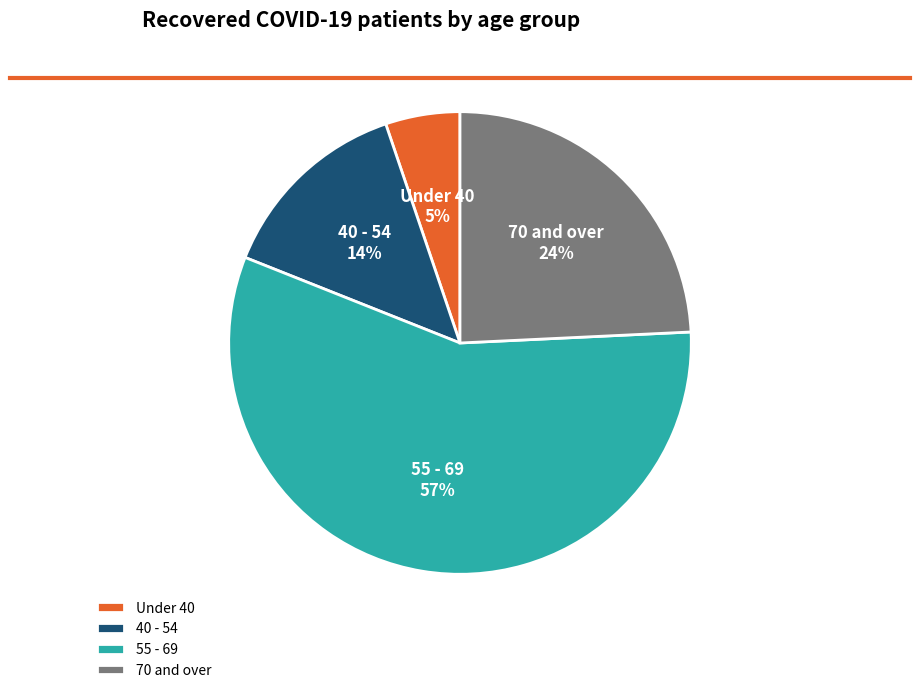

Rank the categories by value from highest to lowest.

55 - 69, 70 and over, 40 - 54, Under 40